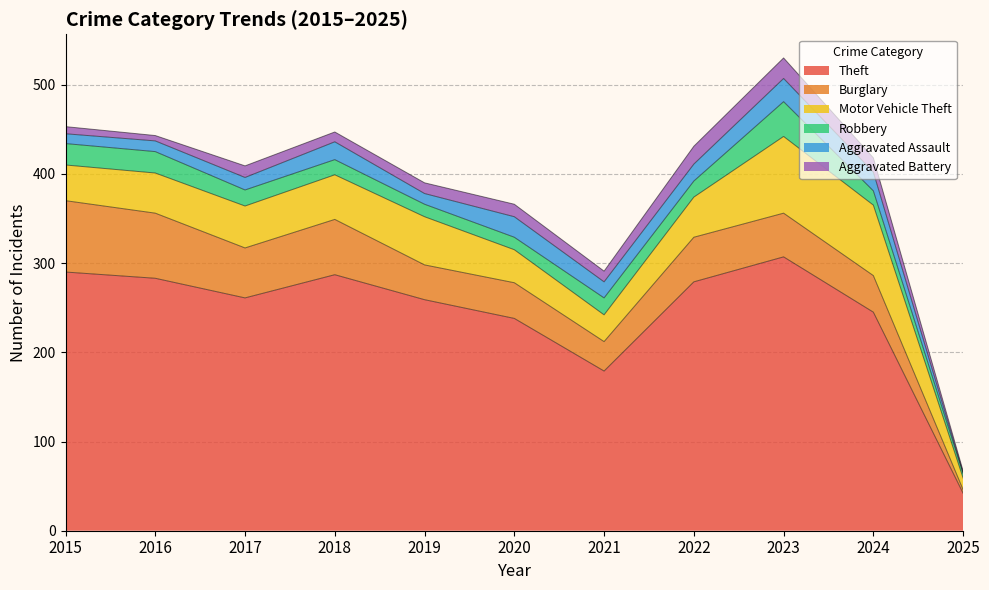

Where does the Burglary series first go above 49?

2015